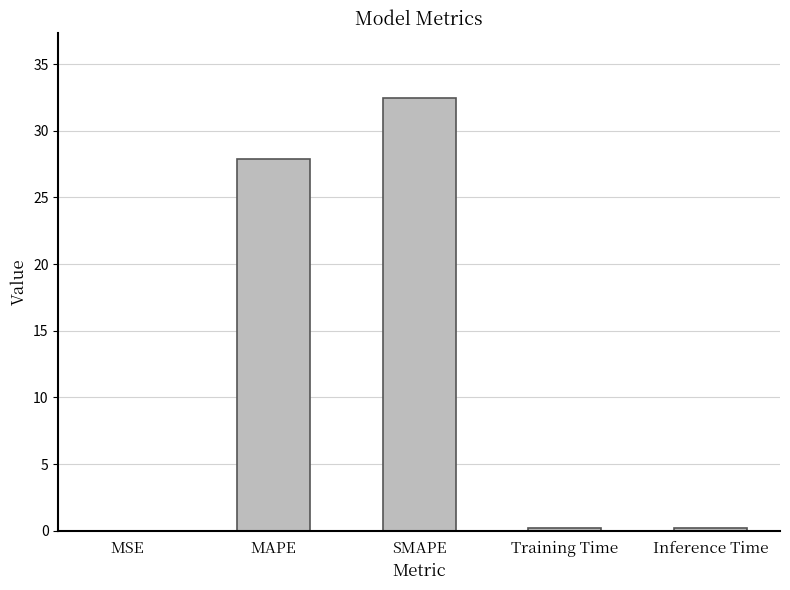

Are the bars grouped side by side (vs. stacked)?

No